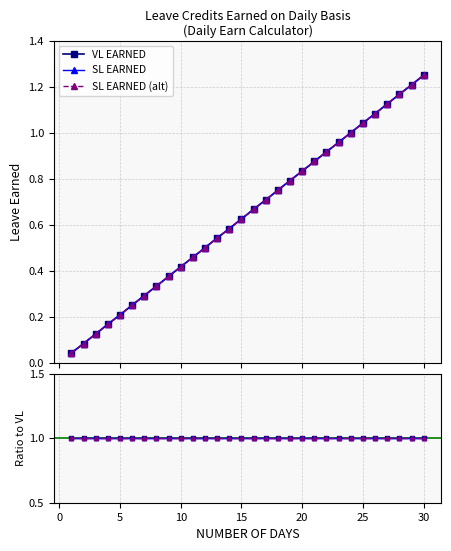

Reading left to right, what are all the values shown in this chart?

VL EARNED: 1=0.0	2=0.1	3=0.1	4=0.2	5=0.2	6=0.2	7=0.3	8=0.3	9=0.4	10=0.4	11=0.5	12=0.5	13=0.5	14=0.6	15=0.6	16=0.7	17=0.7	18=0.8	19=0.8	20=0.8	21=0.9	22=0.9	23=1.0	24=1.0	25=1.0	26=1.1	27=1.1	28=1.2	29=1.2	30=1.2
SL EARNED: 1=0.0	2=0.1	3=0.1	4=0.2	5=0.2	6=0.2	7=0.3	8=0.3	9=0.4	10=0.4	11=0.5	12=0.5	13=0.5	14=0.6	15=0.6	16=0.7	17=0.7	18=0.8	19=0.8	20=0.8	21=0.9	22=0.9	23=1.0	24=1.0	25=1.0	26=1.1	27=1.1	28=1.2	29=1.2	30=1.2
SL EARNED (alt): 1=0.0	2=0.1	3=0.1	4=0.2	5=0.2	6=0.2	7=0.3	8=0.3	9=0.4	10=0.4	11=0.5	12=0.5	13=0.5	14=0.6	15=0.6	16=0.7	17=0.7	18=0.8	19=0.8	20=0.8	21=0.9	22=0.9	23=1.0	24=1.0	25=1.0	26=1.1	27=1.1	28=1.2	29=1.2	30=1.2